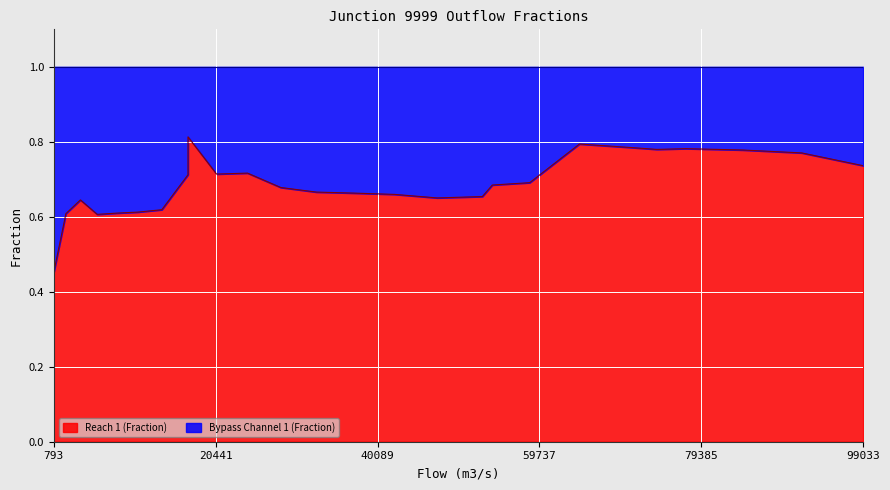

True or false: the data shows 0.7 at 32668.

True